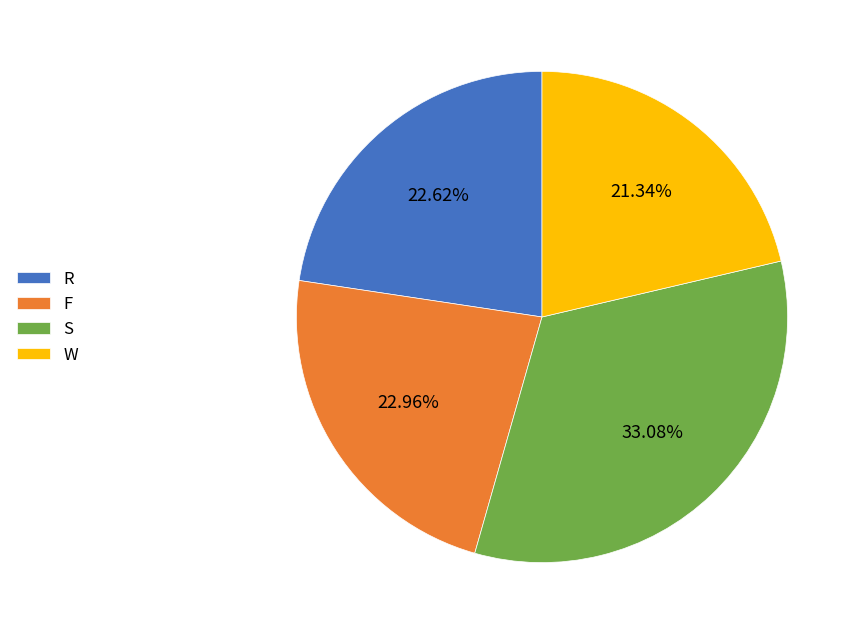

To the nearest percent, what is the average slice percentage?

25%